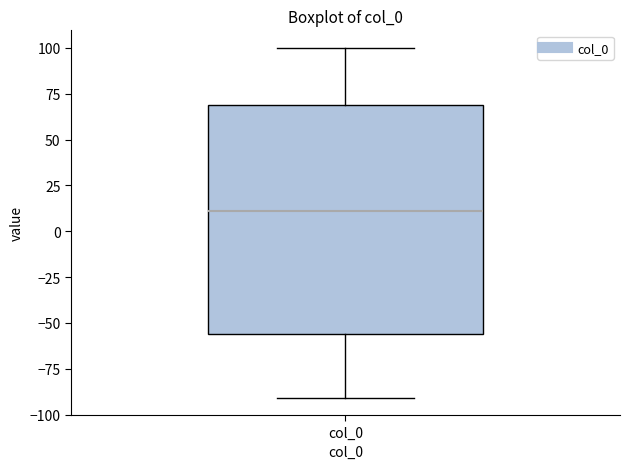

Transcribe this box plot: give where the median line is, the range the box spans, and where the two whiskers end, as read against the y-axis. The values are not printed on the chart, so give them approximately, as read against the axis.

median 10, box -55 to 70, whiskers -90 to 100